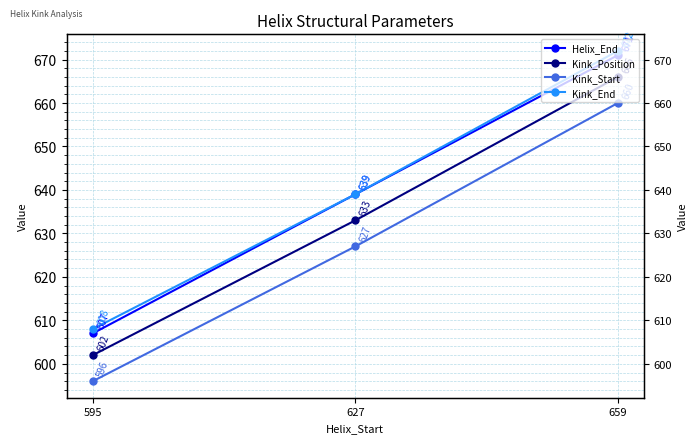

At how many categories does at least one series exceed 612?

2